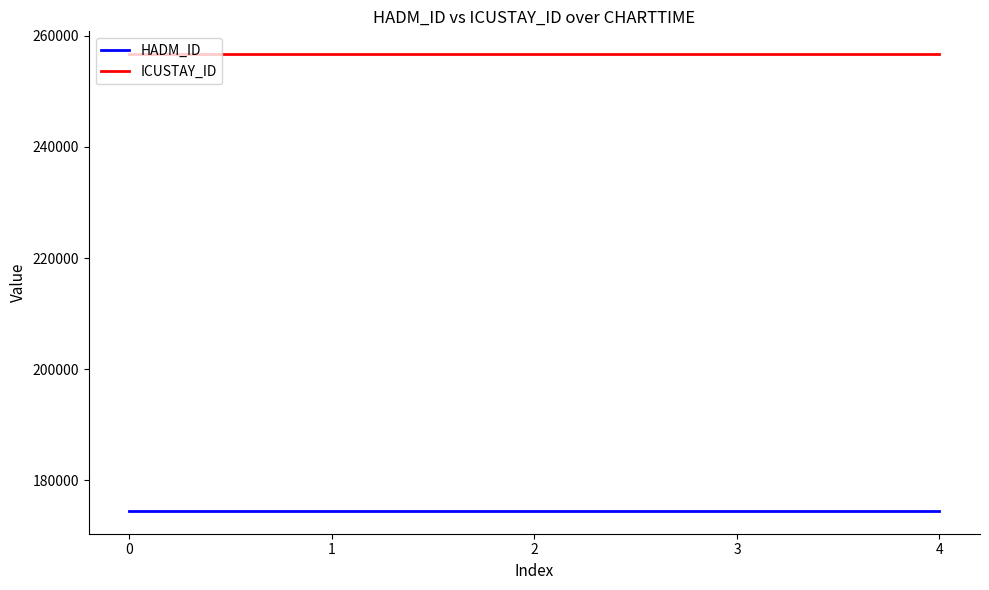

List the series in order of their overall mean, lowest first.

HADM_ID, ICUSTAY_ID